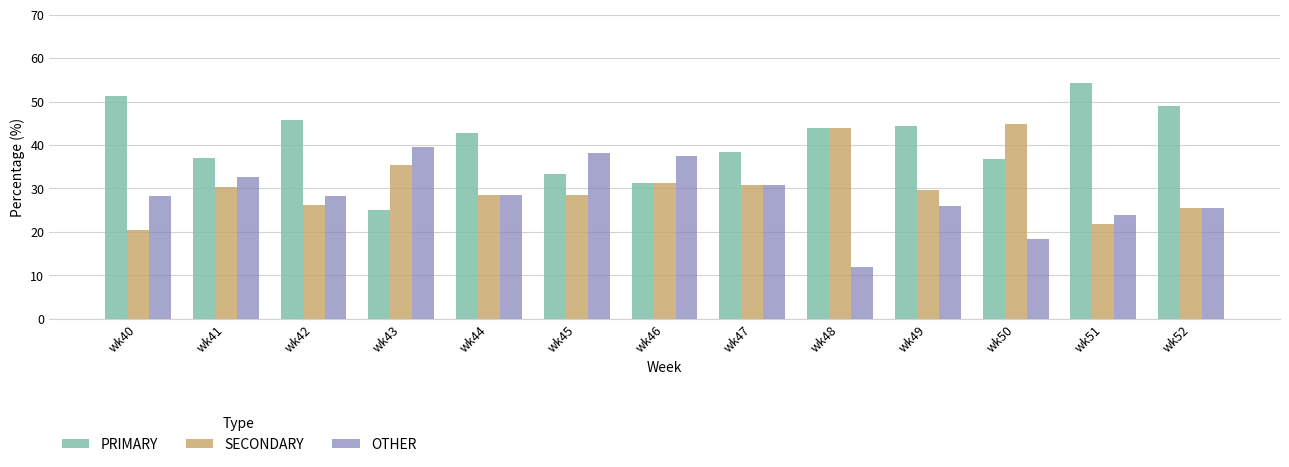

Which series has the largest total across all categories?

PRIMARY